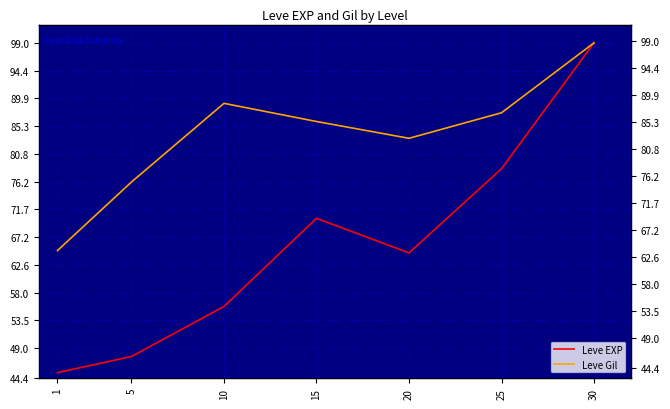

At which category does Leve Gil reach its first local valley?

20